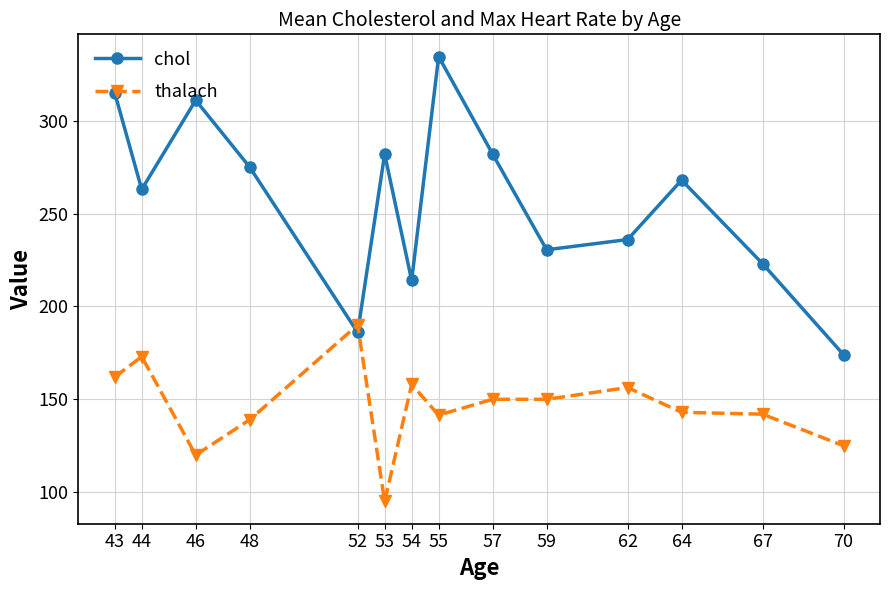

Which series has the widest spread of values?

chol